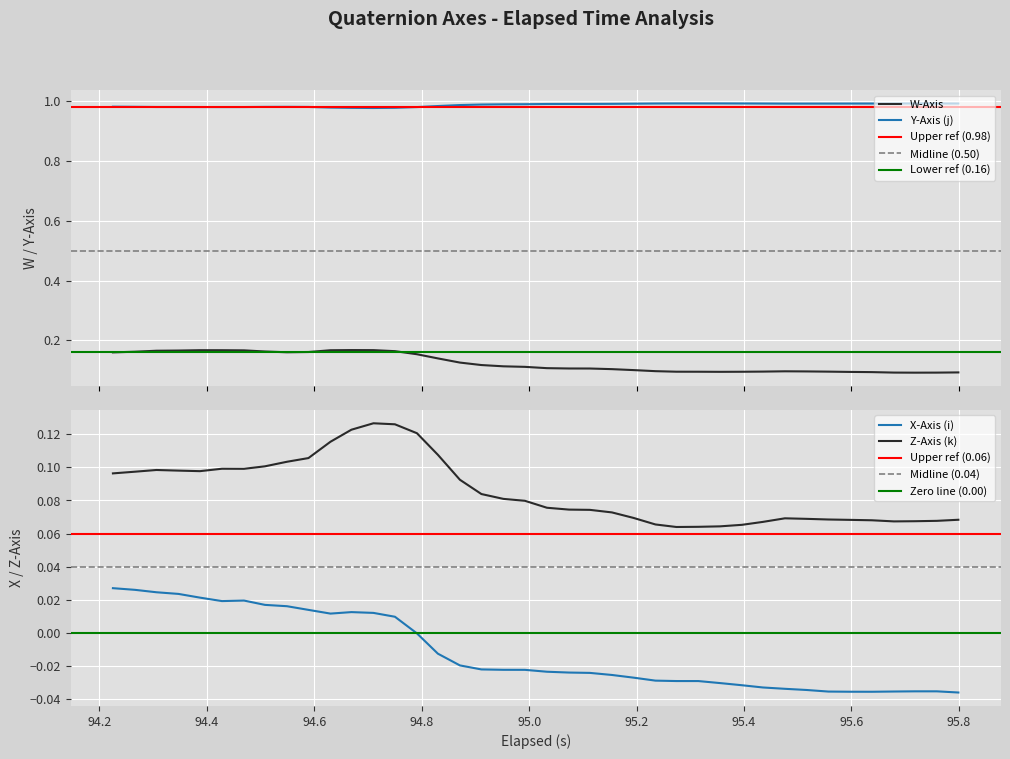

True or false: W and X cross at least once.

False